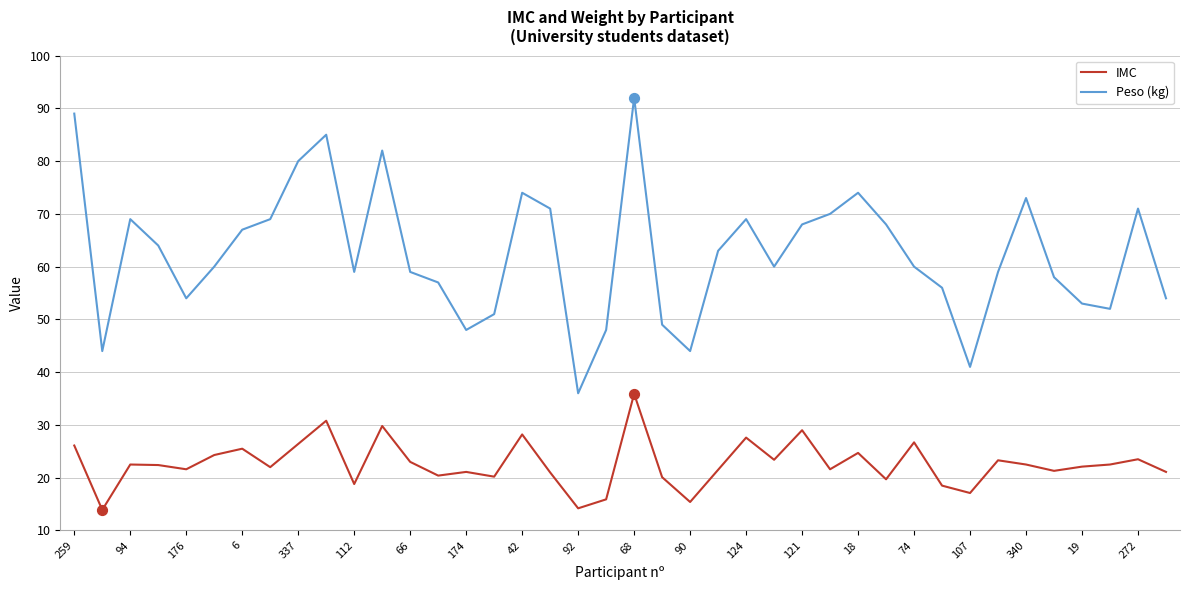

Which series has the widest spread of values?

Peso (kg)